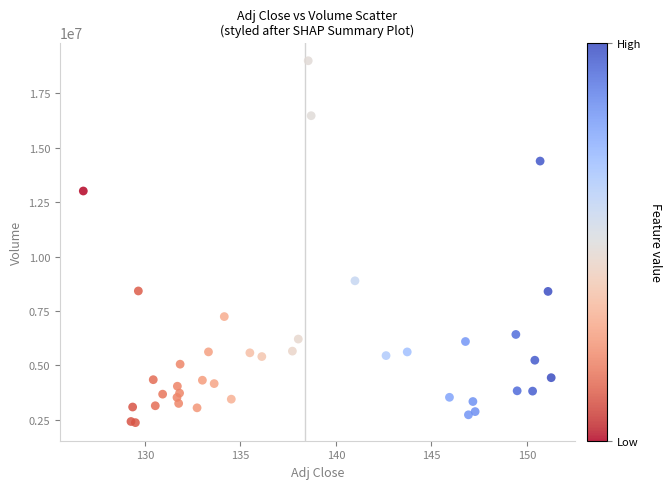

What Y value in the scatter plot is closest to 10684150?

8887500